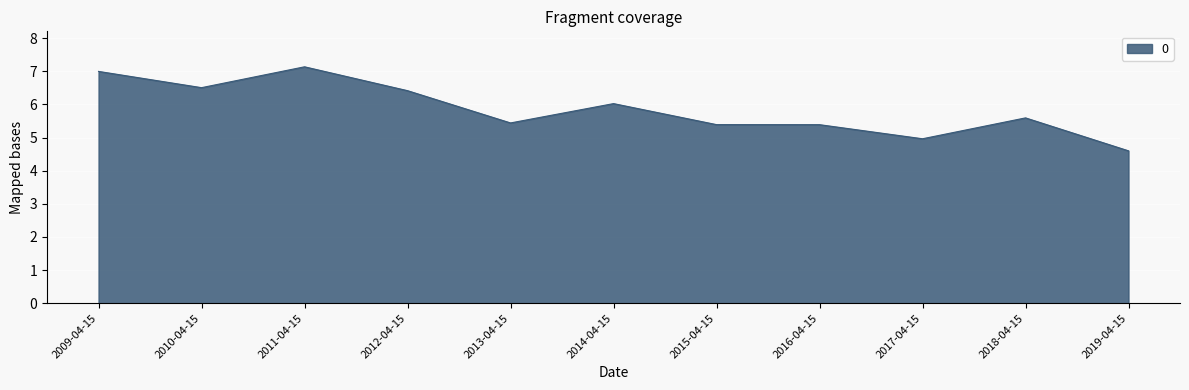

Does the chart display data point markers on the line(s)?

No